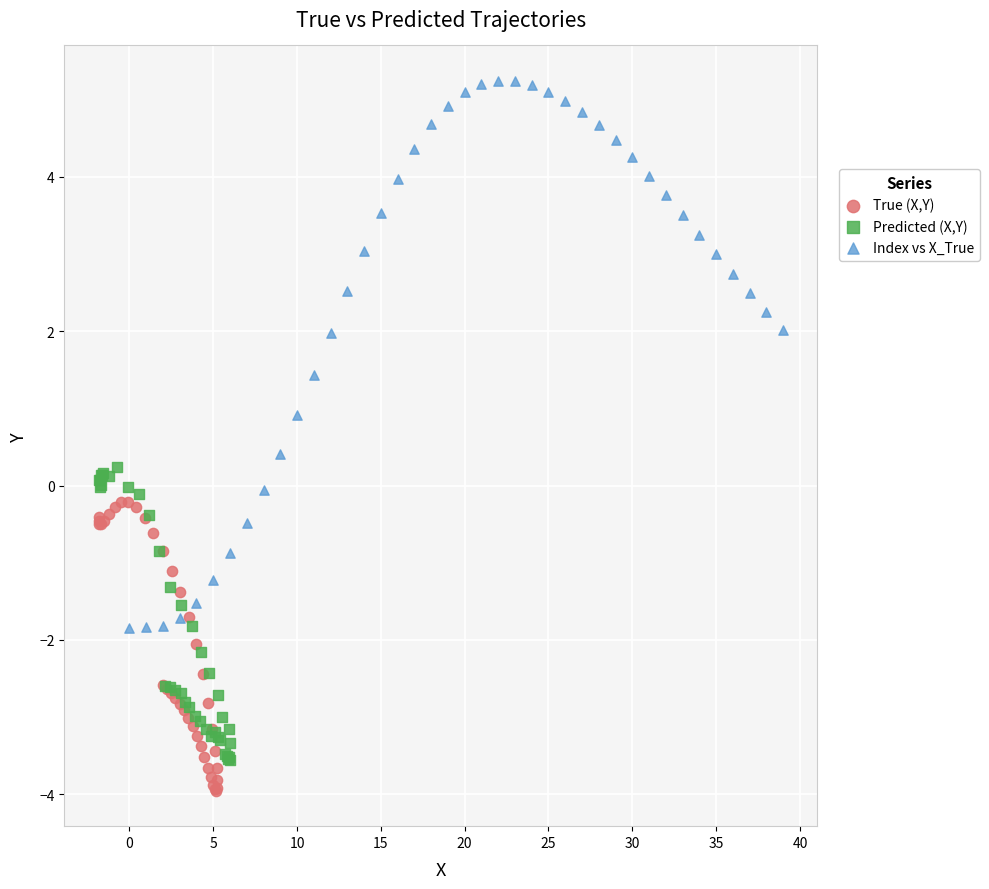

What are all the series names shown in the legend?

True (X,Y), Predicted (X,Y), Index vs X_True